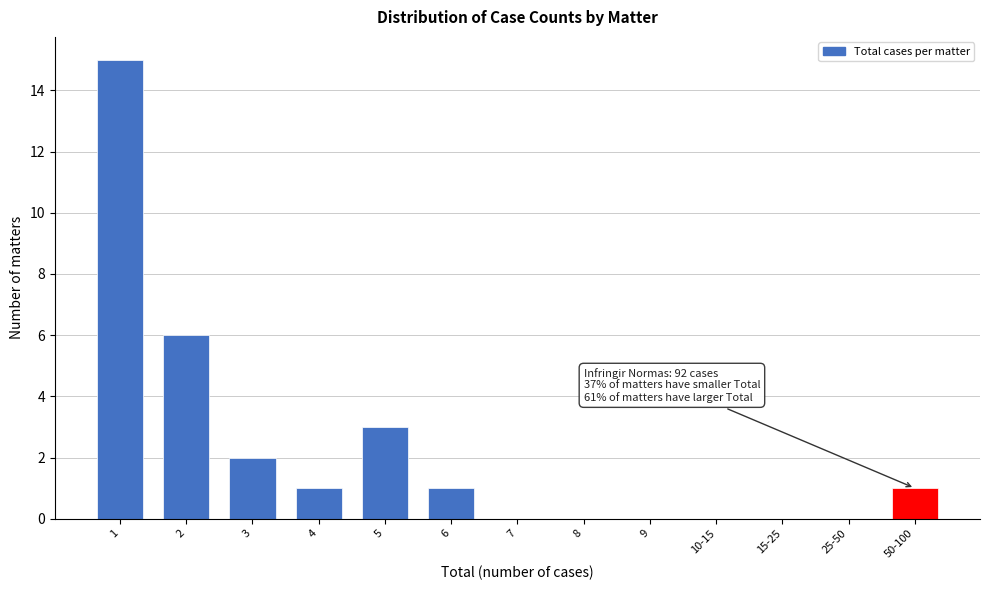

Reading left to right, what are all the values shown in this chart?

1=15	2=6	3=2	4=1	5=3	6=1	7=0	8=0	9=0	10-15=0	15-25=0	25-50=0	50-100=1